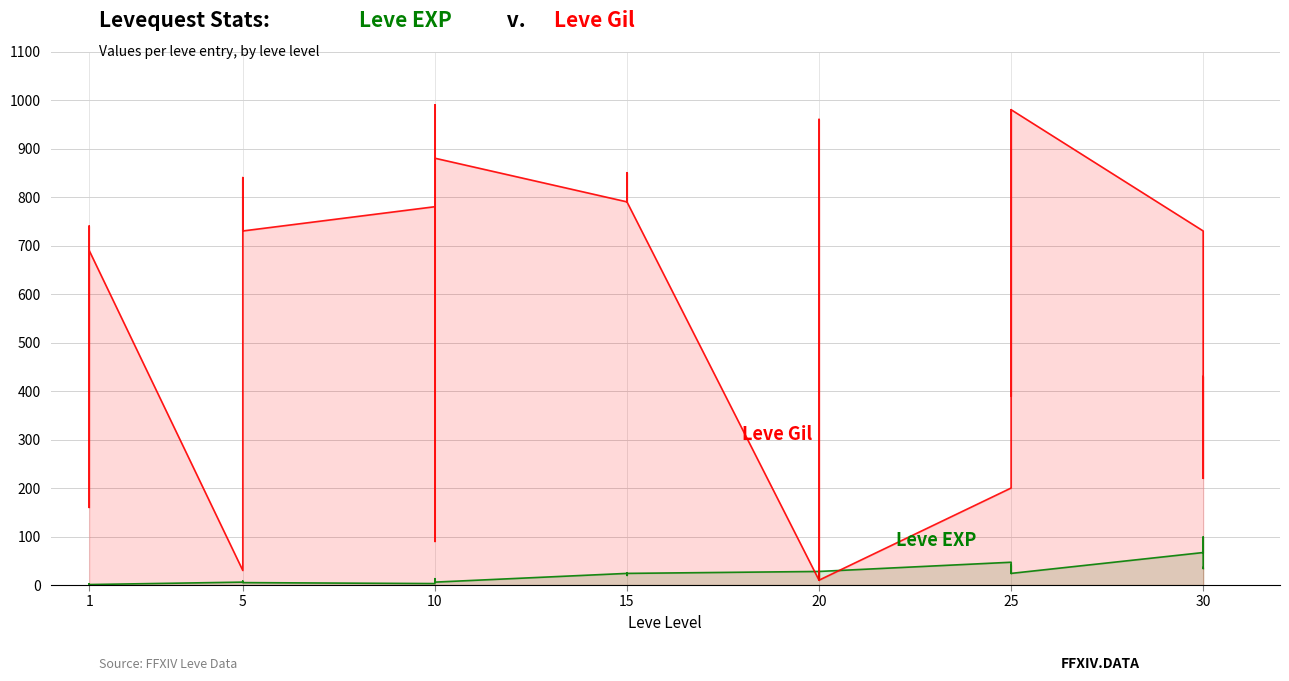

What is the total value across all series at 1?

691